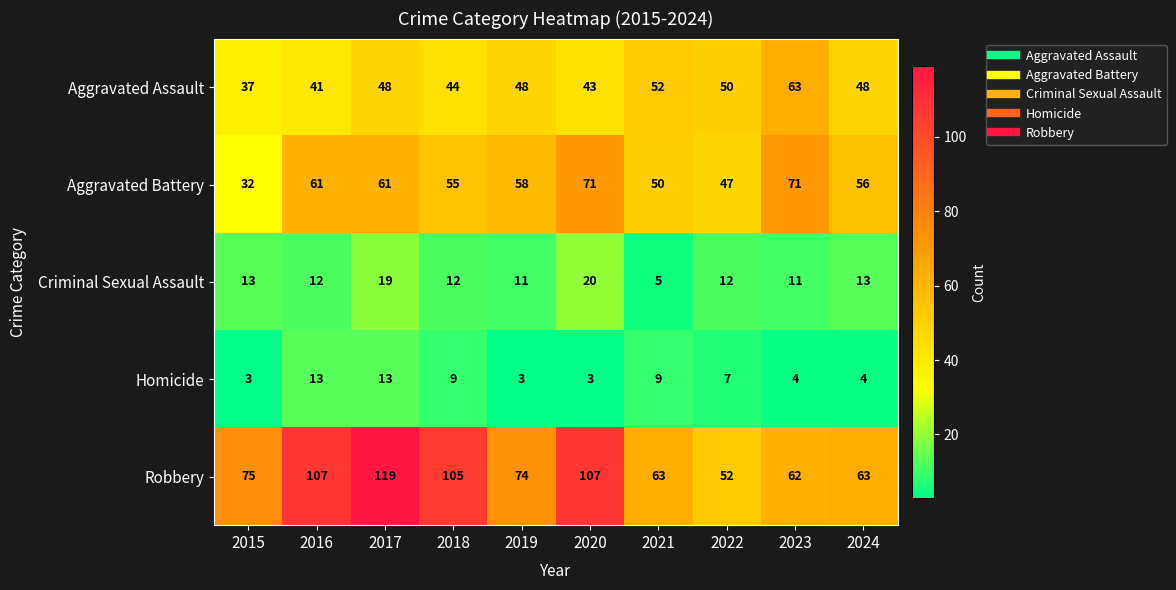

Rank the series by their maximum value, from lowest to highest.

Homicide, Criminal Sexual Assault, Aggravated Assault, Aggravated Battery, Robbery